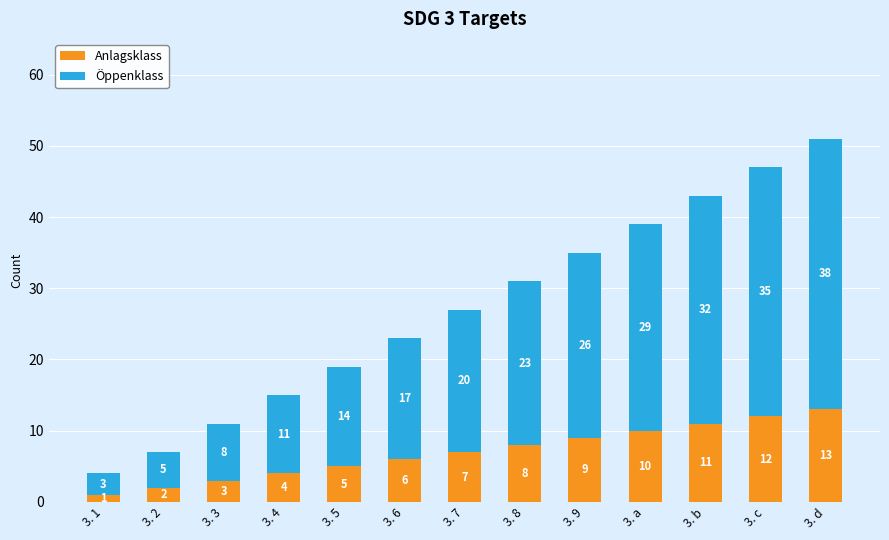

What is the total value across all series at 3. d?

51